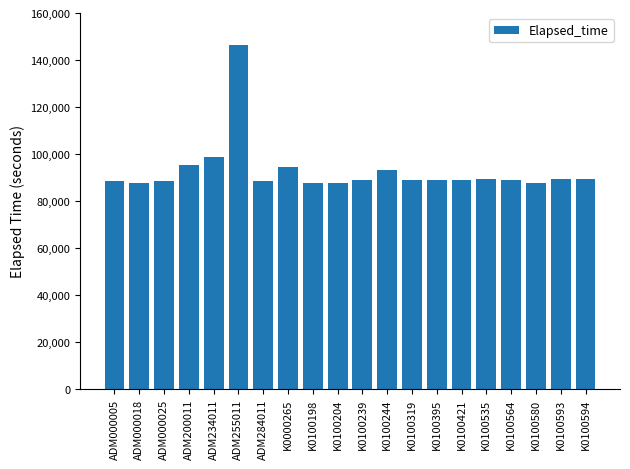

Which label corresponds to the largest value in the chart?

ADM255011